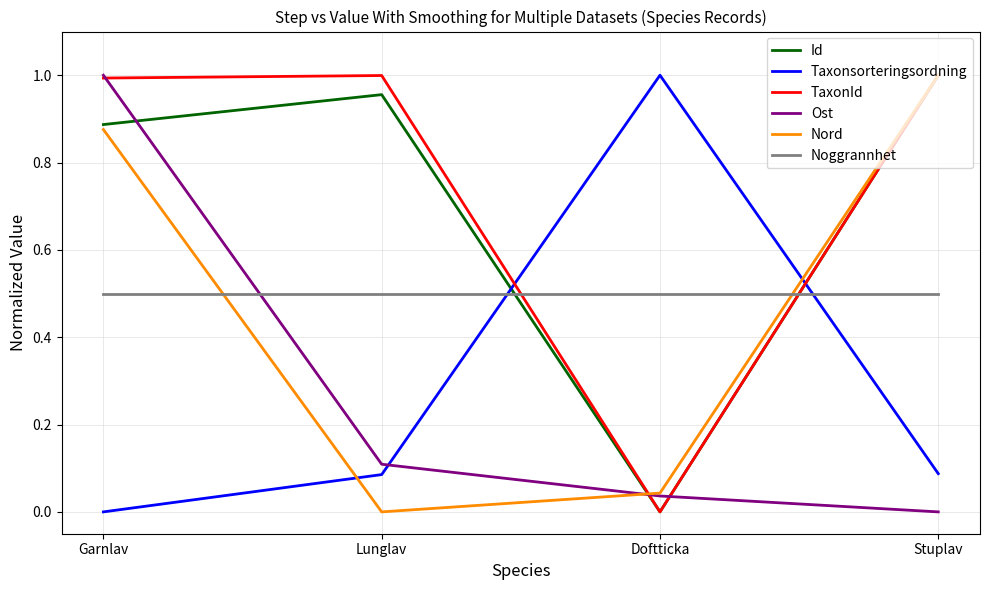

At which label does Ost reach its peak?

Garnlav